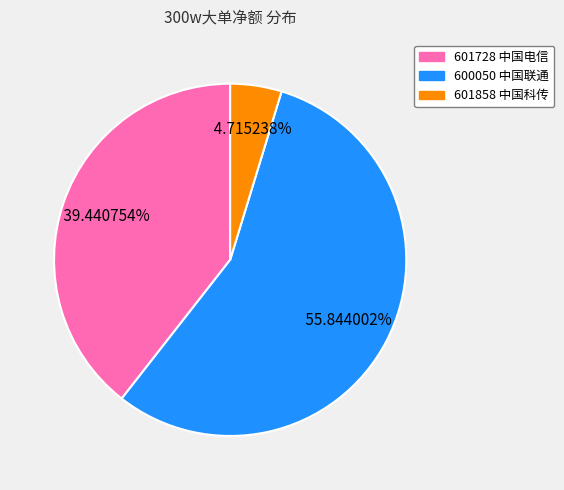

To the nearest percent, what is the difference between the 600050 中国联通 and 601858 中国科传 slice percentages?

51%